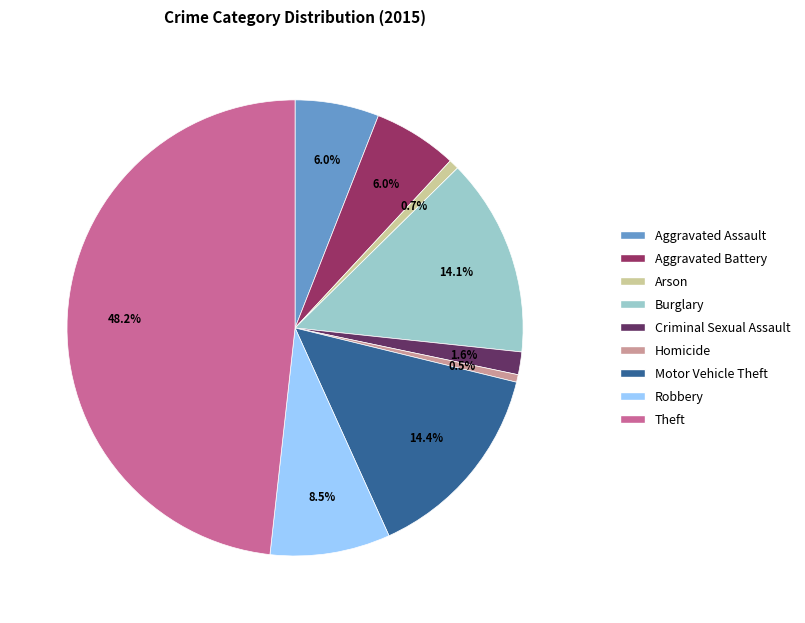

What is the ratio of the value at Aggravated Assault to the value at Homicide?

11.1